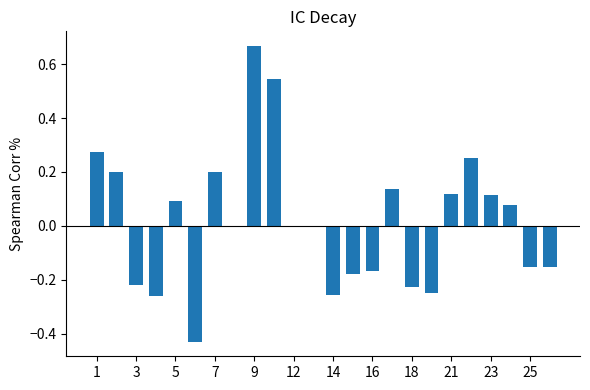

What is the sum of all values?

0.4